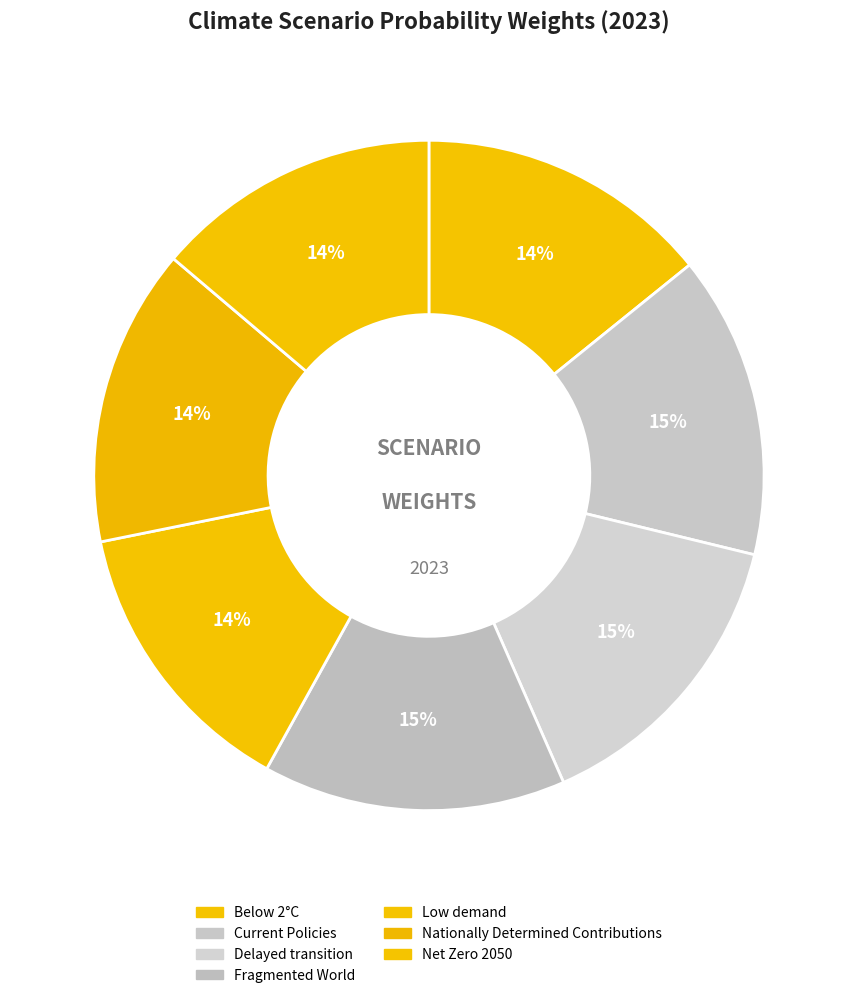

Count the number of slices in the pie.

7